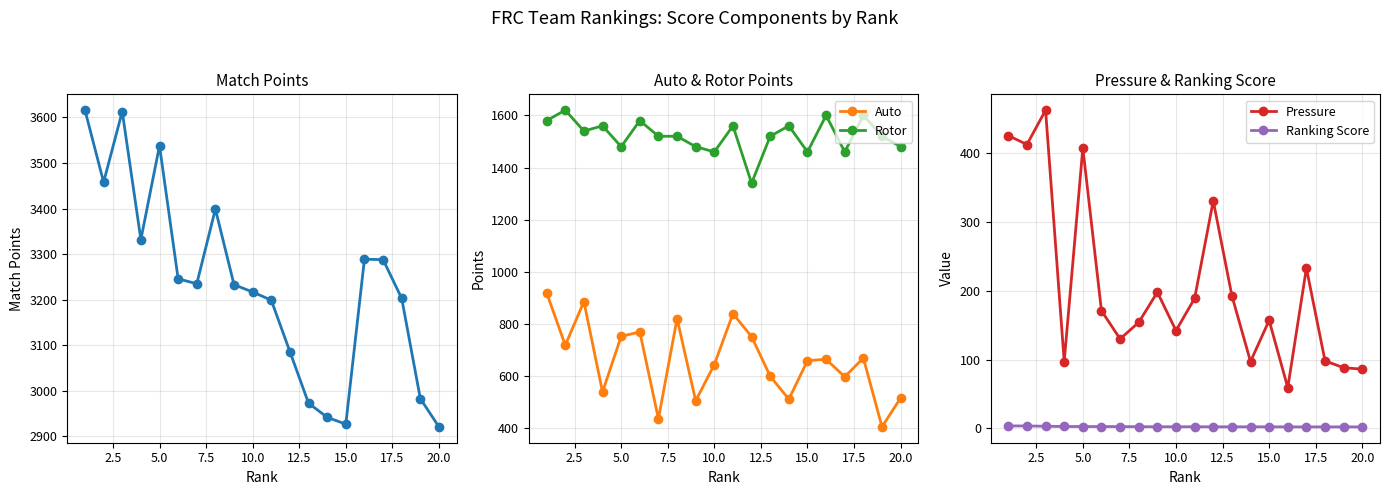

How many interior local peaks does the Auto series have?

6